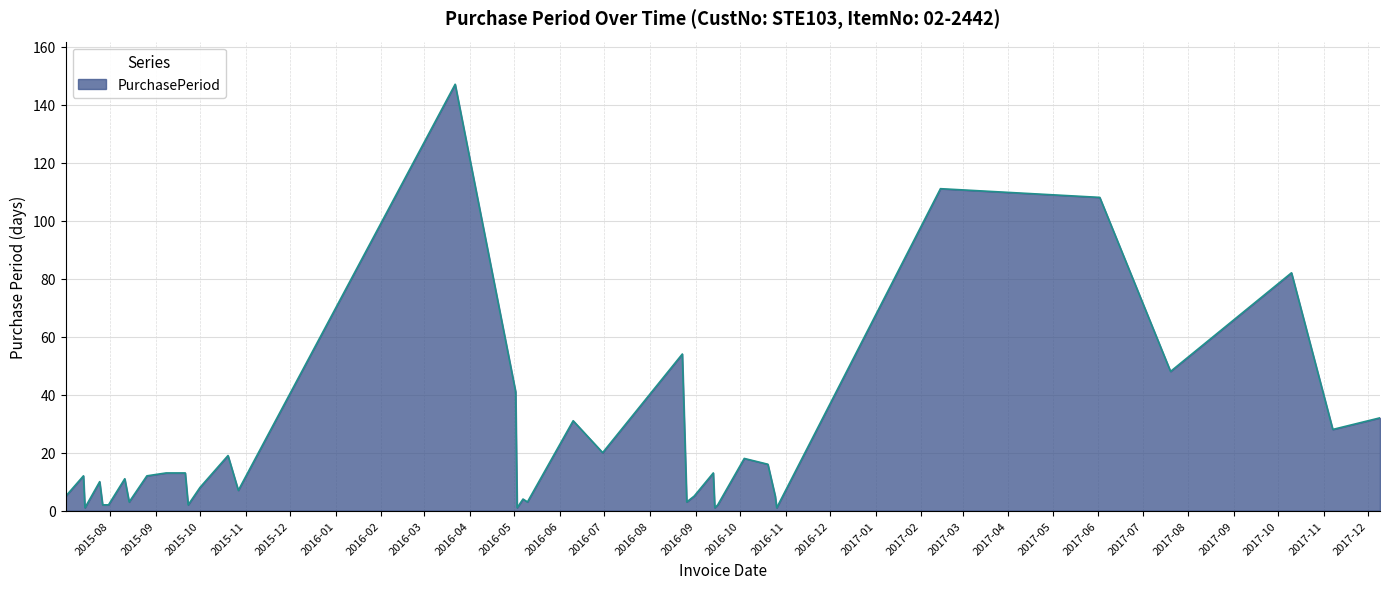

What is the difference between the maximum and second lowest values?

146